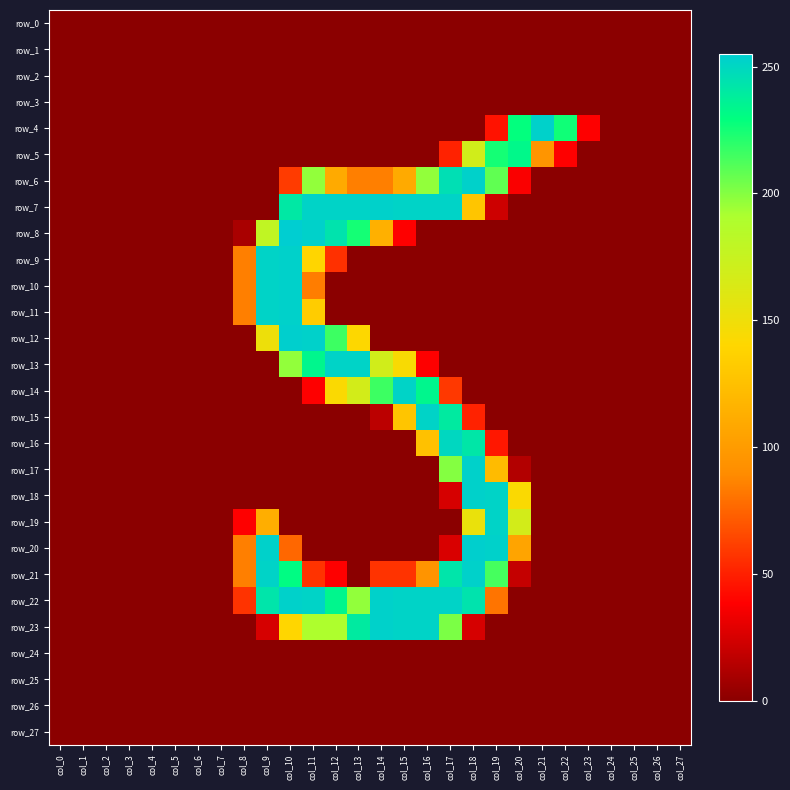

Reading right to left, transcribe all the data shown in this chart.

row_0: col_27=0	col_26=0	col_25=0	col_24=0	col_23=0	col_22=0	col_21=0	col_20=0	col_19=0	col_18=0	col_17=0	col_16=0	col_15=0	col_14=0	col_13=0	col_12=0	col_11=0	col_10=0	col_9=0	col_8=0	col_7=0	col_6=0	col_5=0	col_4=0	col_3=0	col_2=0	col_1=0	col_0=0
row_1: col_27=0	col_26=0	col_25=0	col_24=0	col_23=0	col_22=0	col_21=0	col_20=0	col_19=0	col_18=0	col_17=0	col_16=0	col_15=0	col_14=0	col_13=0	col_12=0	col_11=0	col_10=0	col_9=0	col_8=0	col_7=0	col_6=0	col_5=0	col_4=0	col_3=0	col_2=0	col_1=0	col_0=0
row_2: col_27=0	col_26=0	col_25=0	col_24=0	col_23=0	col_22=0	col_21=0	col_20=0	col_19=0	col_18=0	col_17=0	col_16=0	col_15=0	col_14=0	col_13=0	col_12=0	col_11=0	col_10=0	col_9=0	col_8=0	col_7=0	col_6=0	col_5=0	col_4=0	col_3=0	col_2=0	col_1=0	col_0=0
row_3: col_27=0	col_26=0	col_25=0	col_24=0	col_23=0	col_22=0	col_21=0	col_20=0	col_19=0	col_18=0	col_17=0	col_16=0	col_15=0	col_14=0	col_13=0	col_12=0	col_11=0	col_10=0	col_9=0	col_8=0	col_7=0	col_6=0	col_5=0	col_4=0	col_3=0	col_2=0	col_1=0	col_0=0
row_4: col_27=0	col_26=0	col_25=0	col_24=0	col_23=38	col_22=226	col_21=253	col_20=229	col_19=45	col_18=0	col_17=0	col_16=0	col_15=0	col_14=0	col_13=0	col_12=0	col_11=0	col_10=0	col_9=0	col_8=0	col_7=0	col_6=0	col_5=0	col_4=0	col_3=0	col_2=0	col_1=0	col_0=0
row_5: col_27=0	col_26=0	col_25=0	col_24=0	col_23=0	col_22=38	col_21=96	col_20=233	col_19=225	col_18=169	col_17=51	col_16=0	col_15=0	col_14=0	col_13=0	col_12=0	col_11=0	col_10=0	col_9=0	col_8=0	col_7=0	col_6=0	col_5=0	col_4=0	col_3=0	col_2=0	col_1=0	col_0=0
row_6: col_27=0	col_26=0	col_25=0	col_24=0	col_23=0	col_22=0	col_21=0	col_20=37	col_19=208	col_18=253	col_17=246	col_16=197	col_15=110	col_14=85	col_13=85	col_12=110	col_11=197	col_10=60	col_9=0	col_8=0	col_7=0	col_6=0	col_5=0	col_4=0	col_3=0	col_2=0	col_1=0	col_0=0
row_7: col_27=0	col_26=0	col_25=0	col_24=0	col_23=0	col_22=0	col_21=0	col_20=0	col_19=22	col_18=128	col_17=252	col_16=252	col_15=252	col_14=253	col_13=252	col_12=252	col_11=252	col_10=241	col_9=0	col_8=0	col_7=0	col_6=0	col_5=0	col_4=0	col_3=0	col_2=0	col_1=0	col_0=0
row_8: col_27=0	col_26=0	col_25=0	col_24=0	col_23=0	col_22=0	col_21=0	col_20=0	col_19=0	col_18=0	col_17=0	col_16=0	col_15=38	col_14=114	col_13=225	col_12=244	col_11=253	col_10=255	col_9=179	col_8=10	col_7=0	col_6=0	col_5=0	col_4=0	col_3=0	col_2=0	col_1=0	col_0=0
row_9: col_27=0	col_26=0	col_25=0	col_24=0	col_23=0	col_22=0	col_21=0	col_20=0	col_19=0	col_18=0	col_17=0	col_16=0	col_15=0	col_14=0	col_13=0	col_12=56	col_11=139	col_10=253	col_9=252	col_8=85	col_7=0	col_6=0	col_5=0	col_4=0	col_3=0	col_2=0	col_1=0	col_0=0
row_10: col_27=0	col_26=0	col_25=0	col_24=0	col_23=0	col_22=0	col_21=0	col_20=0	col_19=0	col_18=0	col_17=0	col_16=0	col_15=0	col_14=0	col_13=0	col_12=0	col_11=84	col_10=253	col_9=252	col_8=85	col_7=0	col_6=0	col_5=0	col_4=0	col_3=0	col_2=0	col_1=0	col_0=0
row_11: col_27=0	col_26=0	col_25=0	col_24=0	col_23=0	col_22=0	col_21=0	col_20=0	col_19=0	col_18=0	col_17=0	col_16=0	col_15=0	col_14=0	col_13=0	col_12=0	col_11=133	col_10=253	col_9=252	col_8=85	col_7=0	col_6=0	col_5=0	col_4=0	col_3=0	col_2=0	col_1=0	col_0=0
row_12: col_27=0	col_26=0	col_25=0	col_24=0	col_23=0	col_22=0	col_21=0	col_20=0	col_19=0	col_18=0	col_17=0	col_16=0	col_15=0	col_14=0	col_13=141	col_12=216	col_11=253	col_10=254	col_9=151	col_8=0	col_7=0	col_6=0	col_5=0	col_4=0	col_3=0	col_2=0	col_1=0	col_0=0
row_13: col_27=0	col_26=0	col_25=0	col_24=0	col_23=0	col_22=0	col_21=0	col_20=0	col_19=0	col_18=0	col_17=0	col_16=38	col_15=144	col_14=169	col_13=252	col_12=252	col_11=234	col_10=197	col_9=0	col_8=0	col_7=0	col_6=0	col_5=0	col_4=0	col_3=0	col_2=0	col_1=0	col_0=0
row_14: col_27=0	col_26=0	col_25=0	col_24=0	col_23=0	col_22=0	col_21=0	col_20=0	col_19=0	col_18=0	col_17=59	col_16=234	col_15=252	col_14=216	col_13=168	col_12=143	col_11=38	col_10=0	col_9=0	col_8=0	col_7=0	col_6=0	col_5=0	col_4=0	col_3=0	col_2=0	col_1=0	col_0=0
row_15: col_27=0	col_26=0	col_25=0	col_24=0	col_23=0	col_22=0	col_21=0	col_20=0	col_19=0	col_18=51	col_17=240	col_16=252	col_15=128	col_14=16	col_13=0	col_12=0	col_11=0	col_10=0	col_9=0	col_8=0	col_7=0	col_6=0	col_5=0	col_4=0	col_3=0	col_2=0	col_1=0	col_0=0
row_16: col_27=0	col_26=0	col_25=0	col_24=0	col_23=0	col_22=0	col_21=0	col_20=0	col_19=47	col_18=242	col_17=250	col_16=126	col_15=0	col_14=0	col_13=0	col_12=0	col_11=0	col_10=0	col_9=0	col_8=0	col_7=0	col_6=0	col_5=0	col_4=0	col_3=0	col_2=0	col_1=0	col_0=0
row_17: col_27=0	col_26=0	col_25=0	col_24=0	col_23=0	col_22=0	col_21=0	col_20=13	col_19=122	col_18=253	col_17=200	col_16=0	col_15=0	col_14=0	col_13=0	col_12=0	col_11=0	col_10=0	col_9=0	col_8=0	col_7=0	col_6=0	col_5=0	col_4=0	col_3=0	col_2=0	col_1=0	col_0=0
row_18: col_27=0	col_26=0	col_25=0	col_24=0	col_23=0	col_22=0	col_21=0	col_20=143	col_19=252	col_18=253	col_17=25	col_16=0	col_15=0	col_14=0	col_13=0	col_12=0	col_11=0	col_10=0	col_9=0	col_8=0	col_7=0	col_6=0	col_5=0	col_4=0	col_3=0	col_2=0	col_1=0	col_0=0
row_19: col_27=0	col_26=0	col_25=0	col_24=0	col_23=0	col_22=0	col_21=0	col_20=168	col_19=252	col_18=153	col_17=0	col_16=0	col_15=0	col_14=0	col_13=0	col_12=0	col_11=0	col_10=0	col_9=113	col_8=38	col_7=0	col_6=0	col_5=0	col_4=0	col_3=0	col_2=0	col_1=0	col_0=0
row_20: col_27=0	col_26=0	col_25=0	col_24=0	col_23=0	col_22=0	col_21=0	col_20=106	col_19=253	col_18=254	col_17=26	col_16=0	col_15=0	col_14=0	col_13=0	col_12=0	col_11=0	col_10=76	col_9=253	col_8=85	col_7=0	col_6=0	col_5=0	col_4=0	col_3=0	col_2=0	col_1=0	col_0=0
row_21: col_27=0	col_26=0	col_25=0	col_24=0	col_23=0	col_22=0	col_21=0	col_20=19	col_19=214	col_18=253	col_17=243	col_16=95	col_15=57	col_14=57	col_13=0	col_12=38	col_11=57	col_10=231	col_9=252	col_8=85	col_7=0	col_6=0	col_5=0	col_4=0	col_3=0	col_2=0	col_1=0	col_0=0
row_22: col_27=0	col_26=0	col_25=0	col_24=0	col_23=0	col_22=0	col_21=0	col_20=0	col_19=81	col_18=244	col_17=252	col_16=252	col_15=252	col_14=253	col_13=197	col_12=234	col_11=252	col_10=253	col_9=243	col_8=57	col_7=0	col_6=0	col_5=0	col_4=0	col_3=0	col_2=0	col_1=0	col_0=0
row_23: col_27=0	col_26=0	col_25=0	col_24=0	col_23=0	col_22=0	col_21=0	col_20=0	col_19=0	col_18=25	col_17=202	col_16=252	col_15=252	col_14=253	col_13=240	col_12=190	col_11=190	col_10=140	col_9=25	col_8=0	col_7=0	col_6=0	col_5=0	col_4=0	col_3=0	col_2=0	col_1=0	col_0=0
row_24: col_27=0	col_26=0	col_25=0	col_24=0	col_23=0	col_22=0	col_21=0	col_20=0	col_19=0	col_18=0	col_17=0	col_16=0	col_15=0	col_14=0	col_13=0	col_12=0	col_11=0	col_10=0	col_9=0	col_8=0	col_7=0	col_6=0	col_5=0	col_4=0	col_3=0	col_2=0	col_1=0	col_0=0
row_25: col_27=0	col_26=0	col_25=0	col_24=0	col_23=0	col_22=0	col_21=0	col_20=0	col_19=0	col_18=0	col_17=0	col_16=0	col_15=0	col_14=0	col_13=0	col_12=0	col_11=0	col_10=0	col_9=0	col_8=0	col_7=0	col_6=0	col_5=0	col_4=0	col_3=0	col_2=0	col_1=0	col_0=0
row_26: col_27=0	col_26=0	col_25=0	col_24=0	col_23=0	col_22=0	col_21=0	col_20=0	col_19=0	col_18=0	col_17=0	col_16=0	col_15=0	col_14=0	col_13=0	col_12=0	col_11=0	col_10=0	col_9=0	col_8=0	col_7=0	col_6=0	col_5=0	col_4=0	col_3=0	col_2=0	col_1=0	col_0=0
row_27: col_27=0	col_26=0	col_25=0	col_24=0	col_23=0	col_22=0	col_21=0	col_20=0	col_19=0	col_18=0	col_17=0	col_16=0	col_15=0	col_14=0	col_13=0	col_12=0	col_11=0	col_10=0	col_9=0	col_8=0	col_7=0	col_6=0	col_5=0	col_4=0	col_3=0	col_2=0	col_1=0	col_0=0